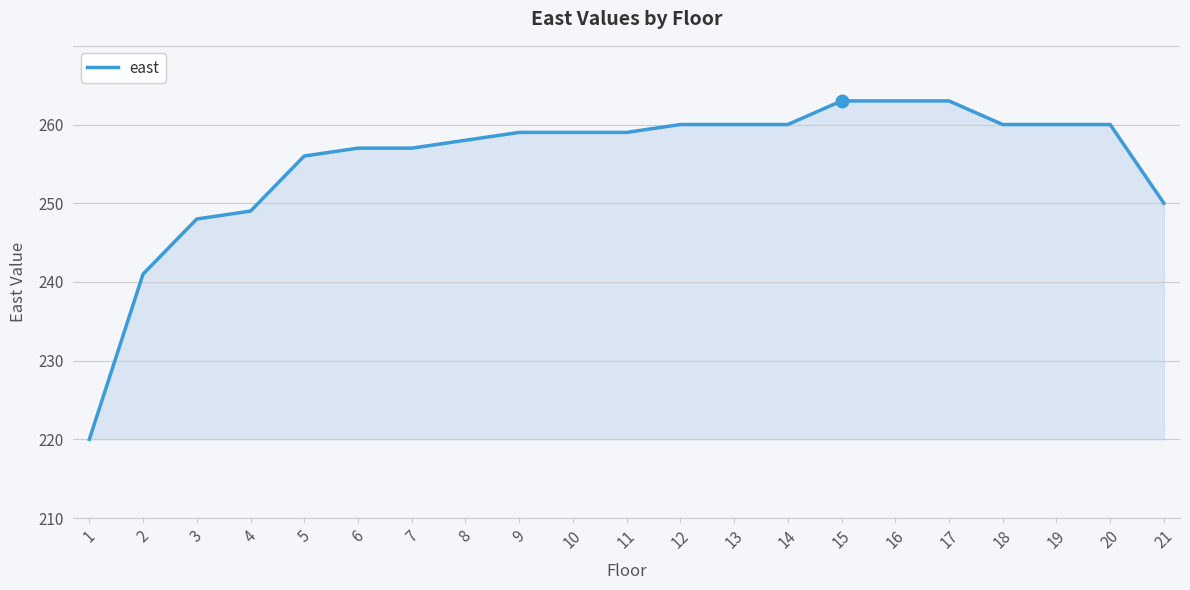

What is the difference between the maximum and minimum values?

43